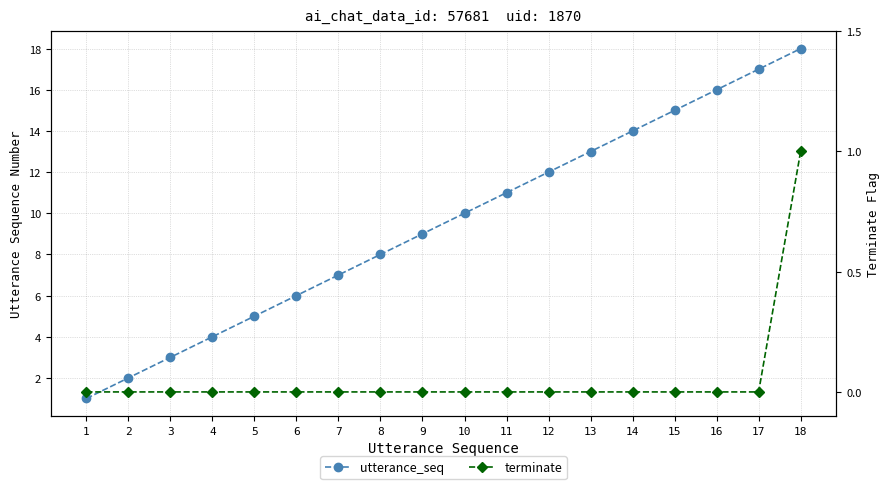

Count the number of categories in the chart.

18